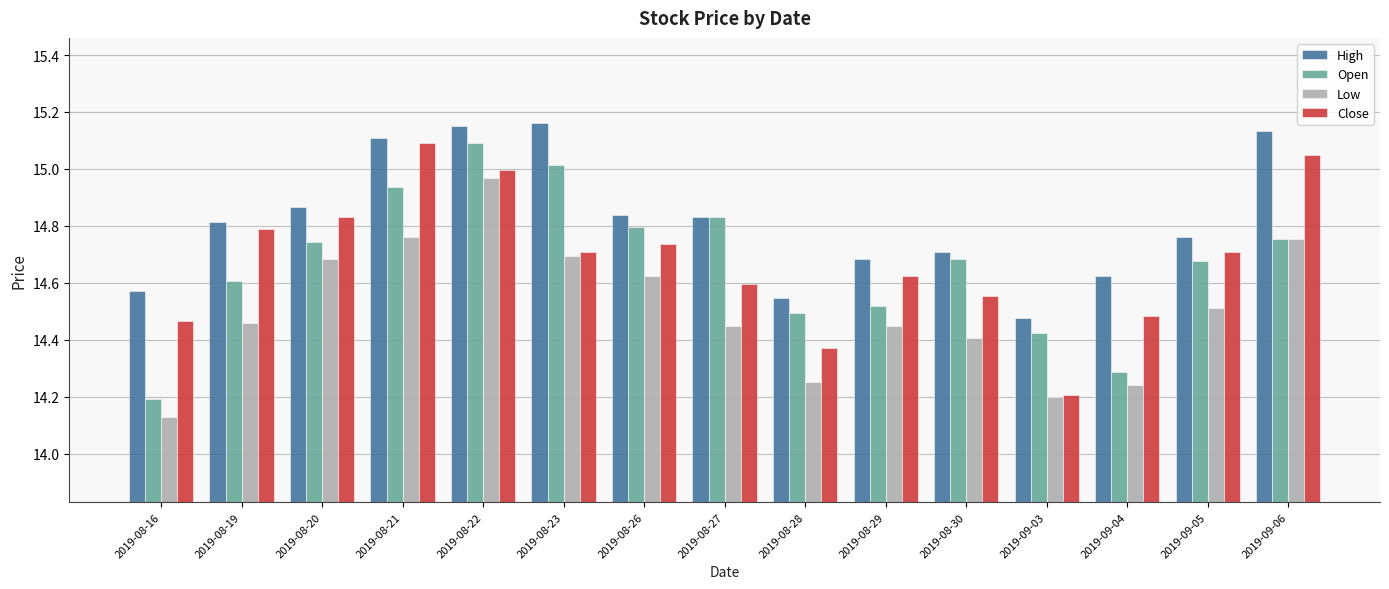

Does the chart contain any negative values?

No